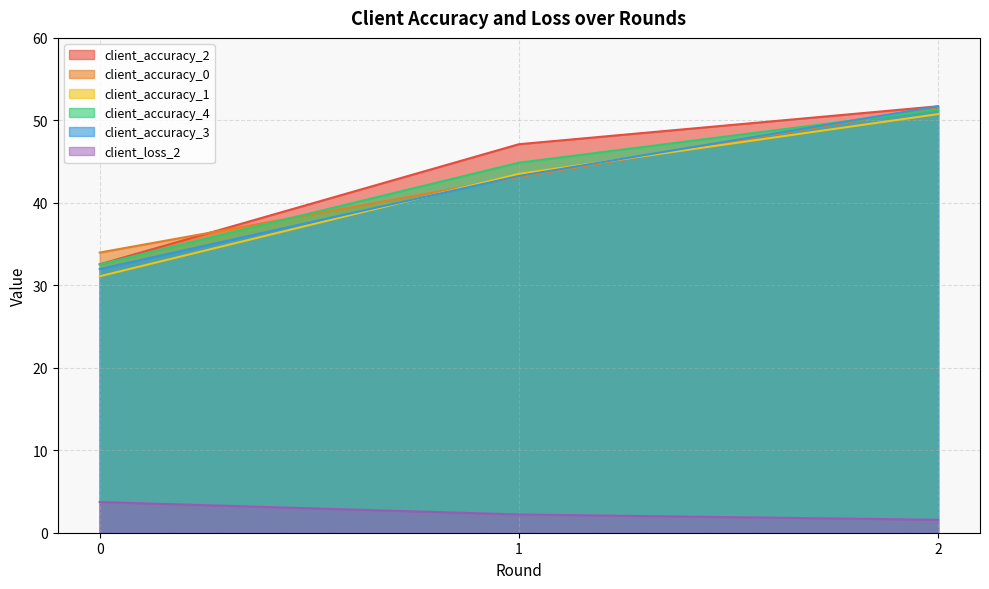

Which series has the largest range (max minus min)?

client_accuracy_3